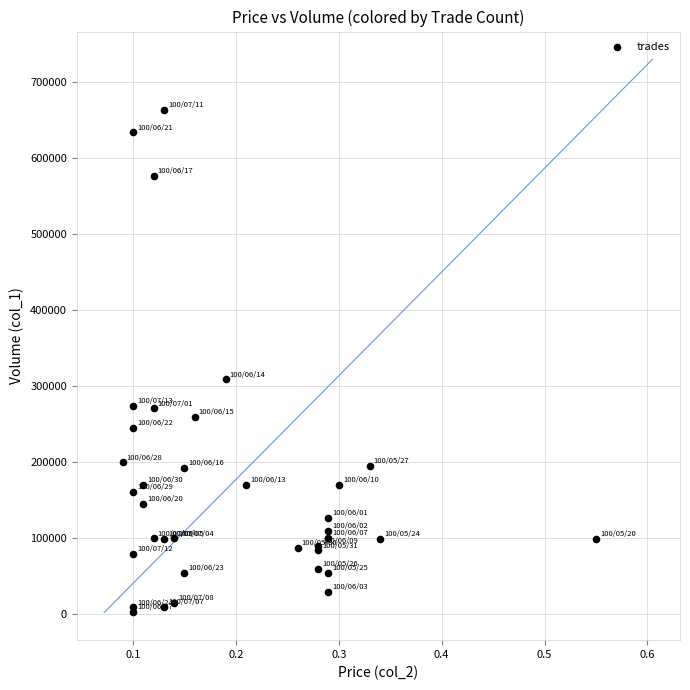

What Y value in the scatter plot is closest to 333500?

309000